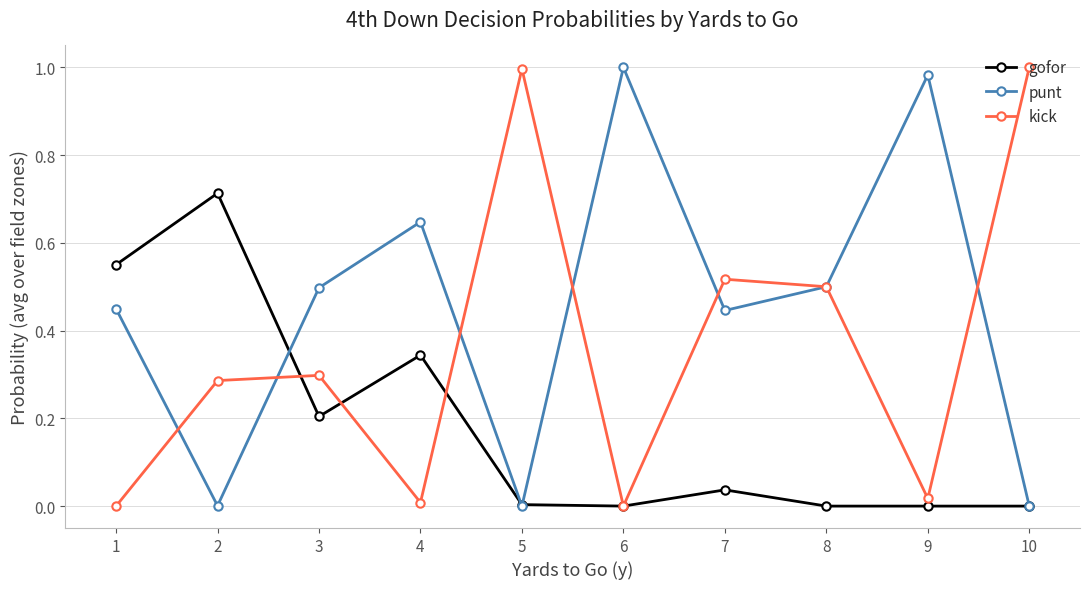

Which series has the largest total across all categories?

punt